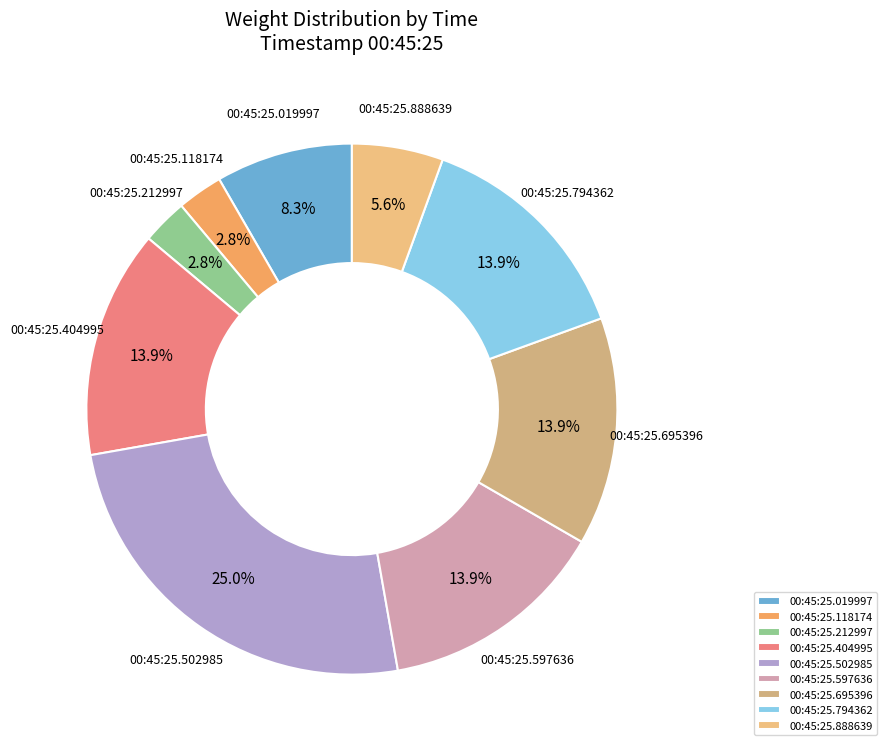

How many slices are in this pie chart?

9